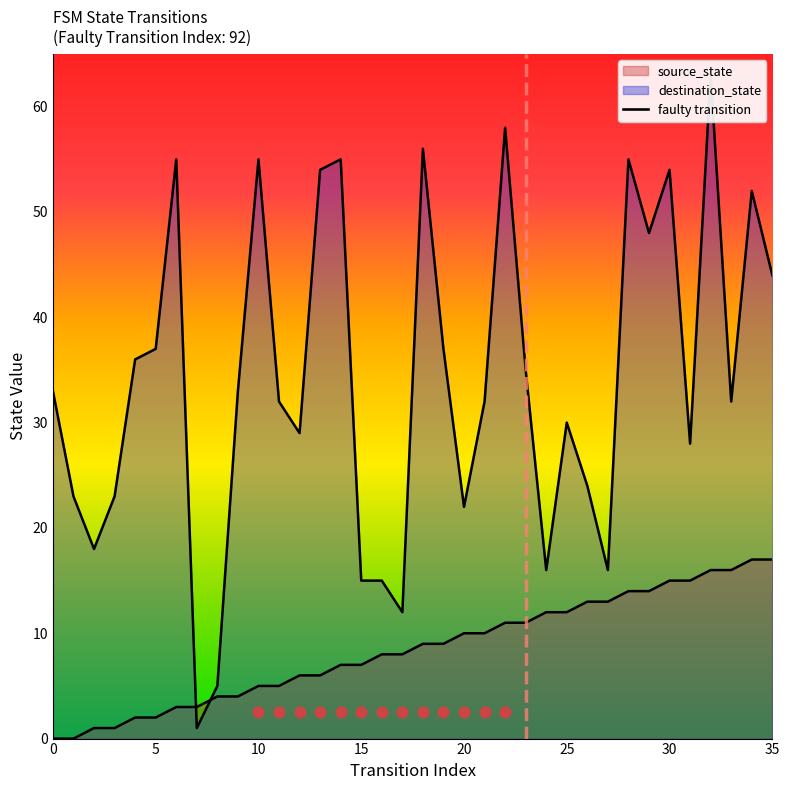

What is the total value across all series at 26?

37